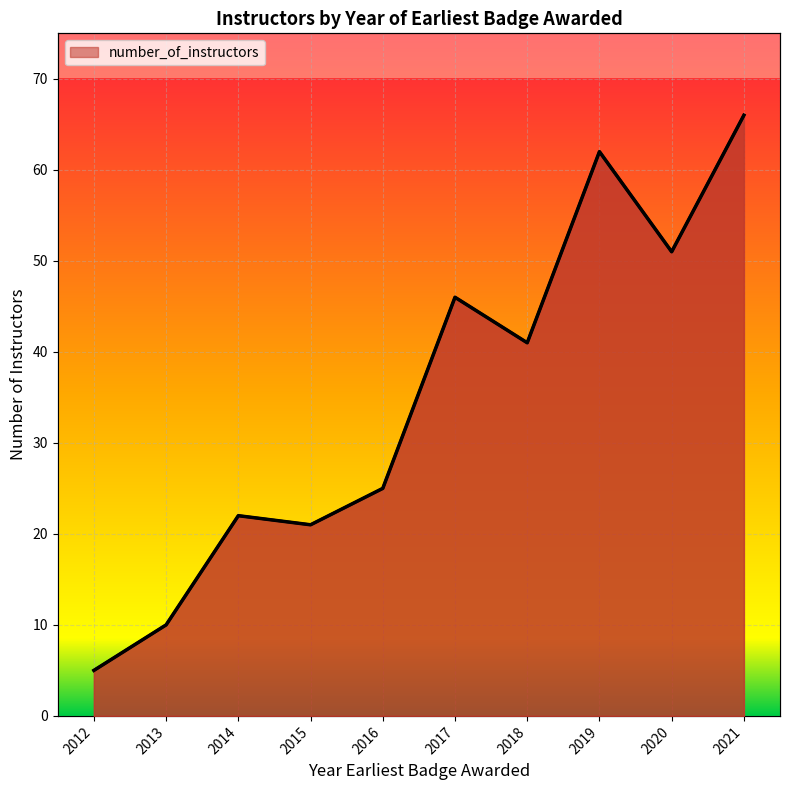

True or false: there are more than 0 points higher than both neighbors.

True